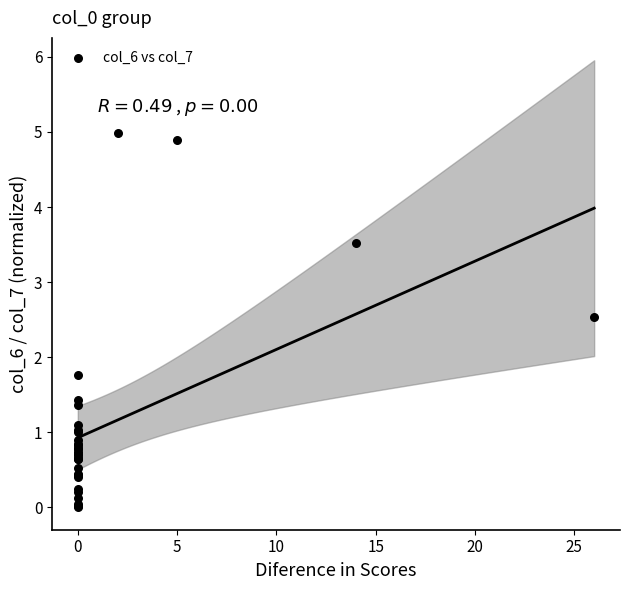

What Y value in the scatter plot is closest to 2?

1.8